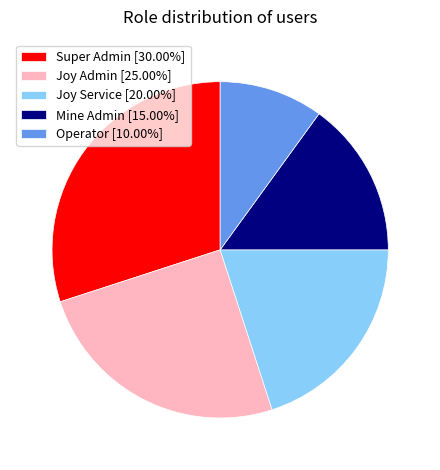

Which slice is the smallest?

Operator